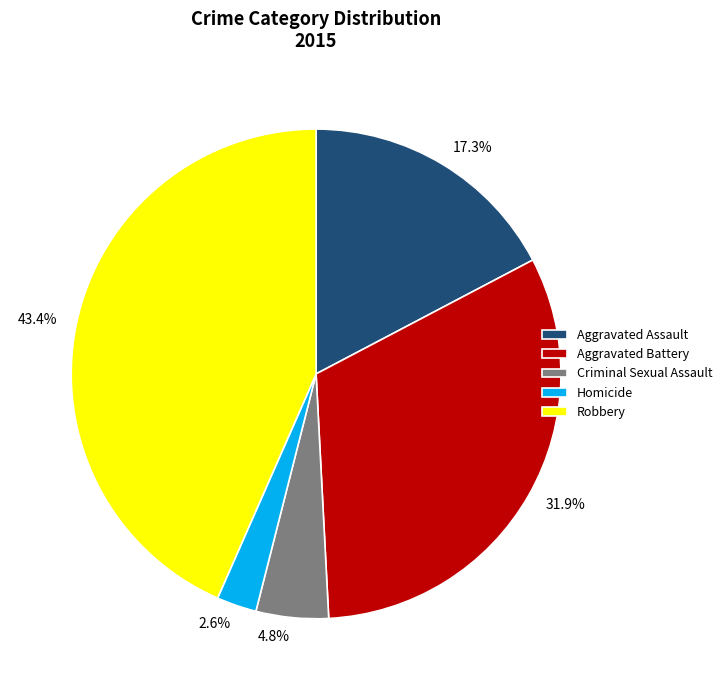

What percentage is the Homicide slice, to the nearest percent?

3%